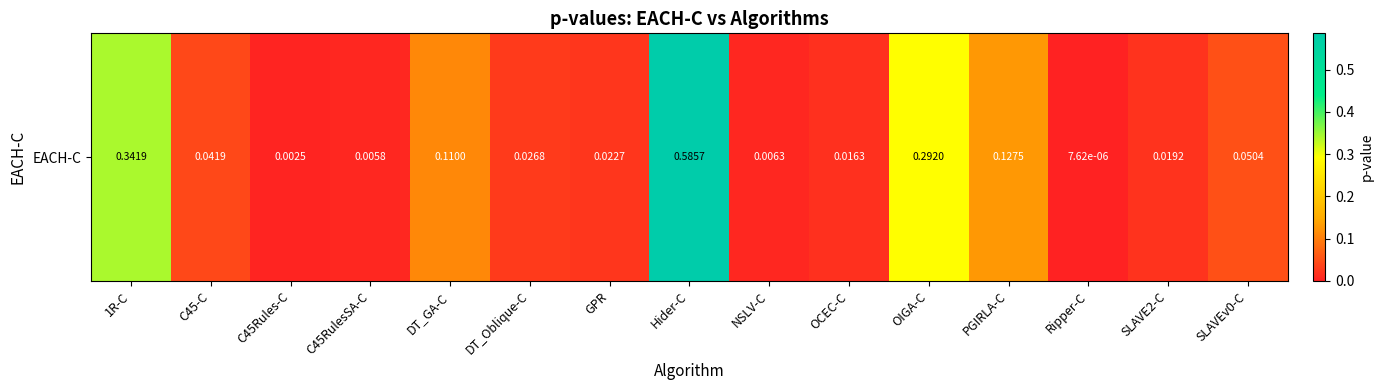

Rank the categories by value from highest to lowest.

Hider-C, 1R-C, OIGA-C, PGIRLA-C, DT_GA-C, SLAVEv0-C, C45-C, DT_Oblique-C, GPR, SLAVE2-C, OCEC-C, NSLV-C, C45RulesSA-C, C45Rules-C, Ripper-C